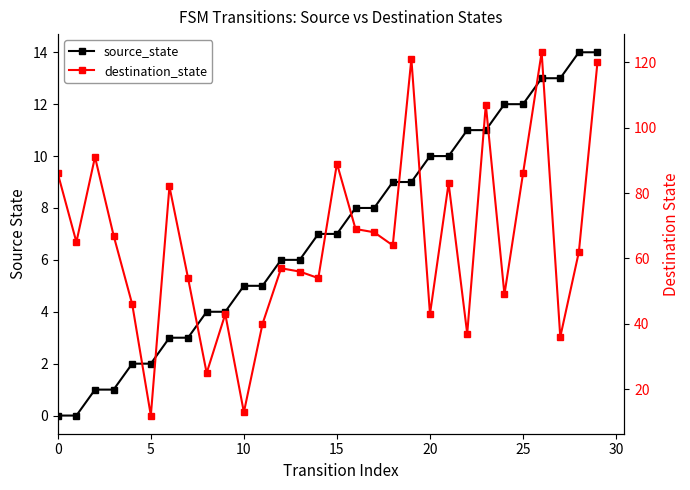

What is the greatest value displayed?

123